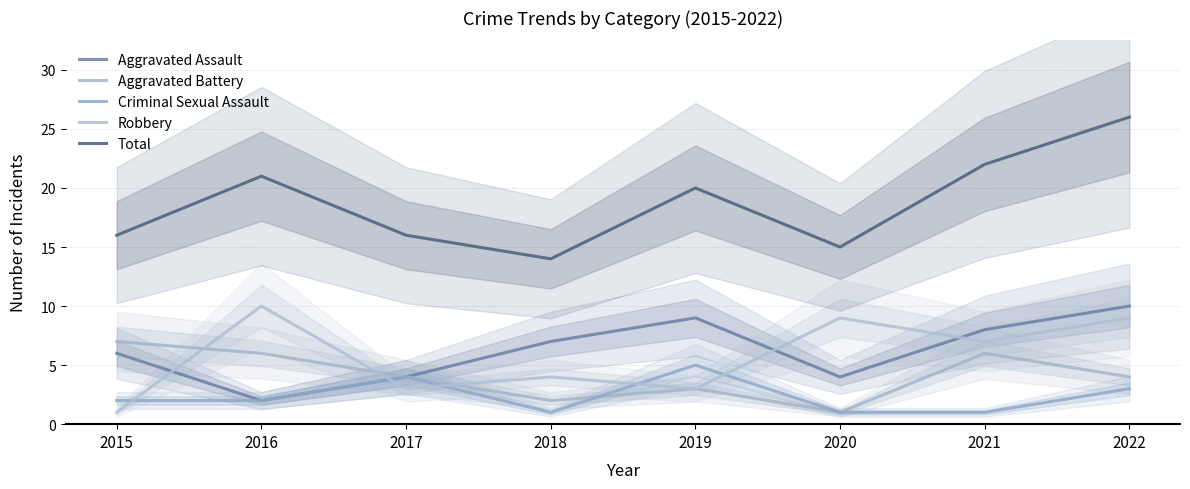

Rank the categories by Aggravated Assault value from lowest to highest.

2016, 2017, 2020, 2015, 2018, 2021, 2019, 2022